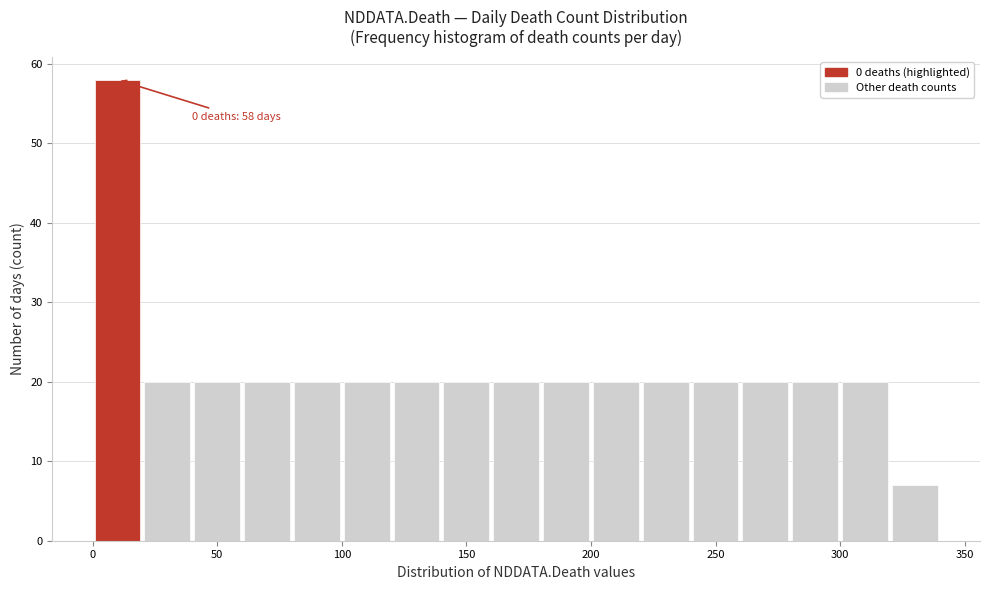

Which range on the x-axis has the tallest bar?

0 to 20